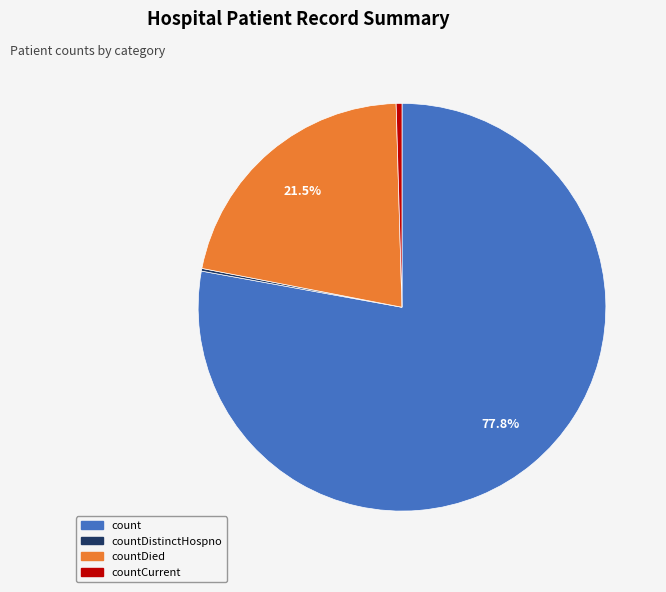

To the nearest percent, what is the average slice percentage?

25%